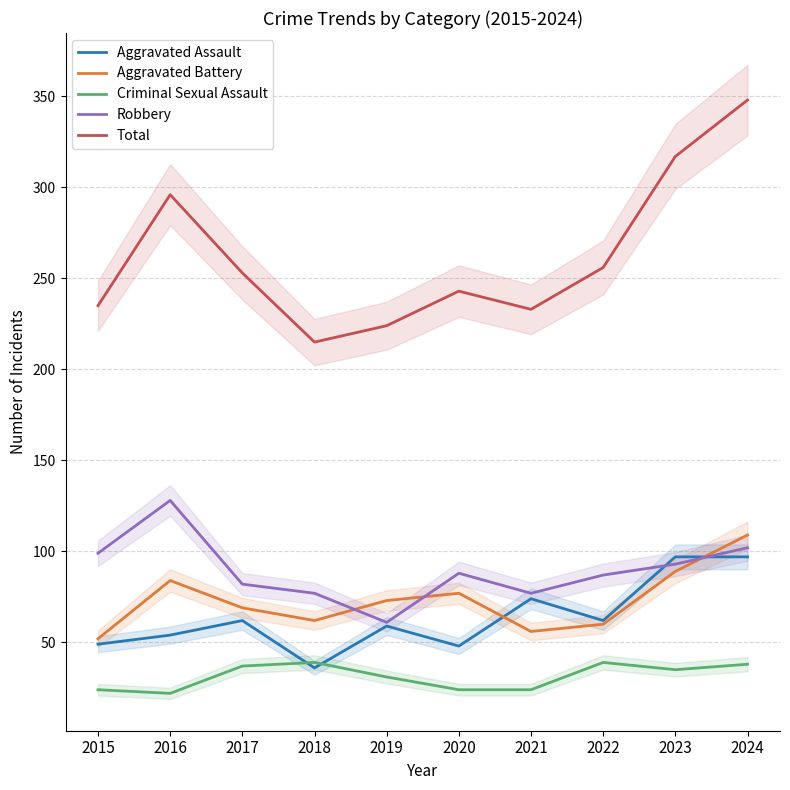

Is this an area chart (filled region under the line)?

No